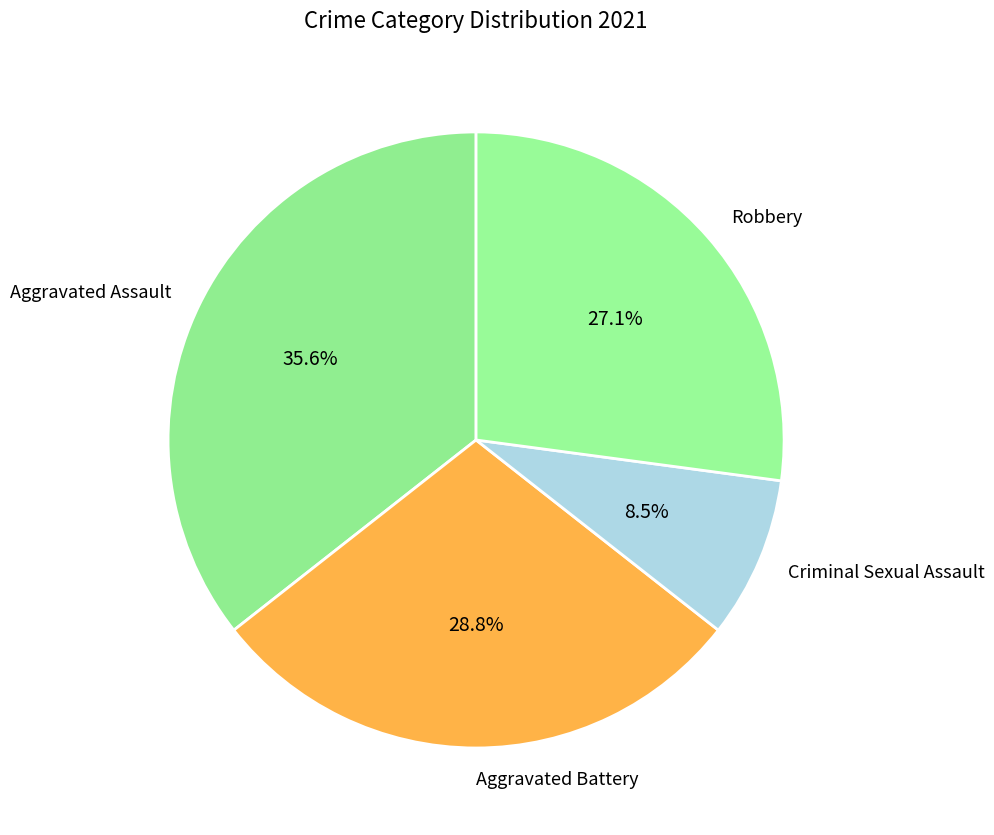

Count the number of slices in the pie.

4